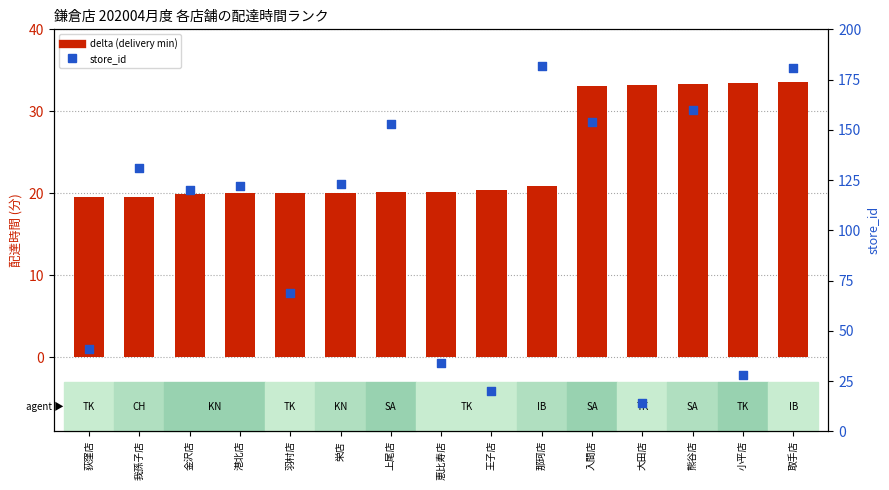

At how many categories does at least one series exceed 102?

9